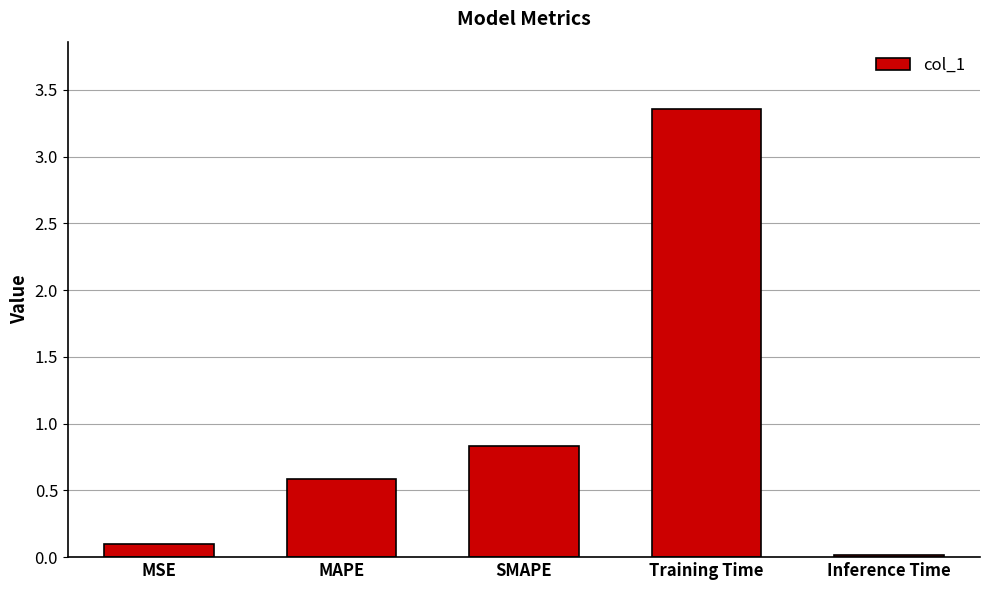

Which category has the highest value across all series?

Training Time